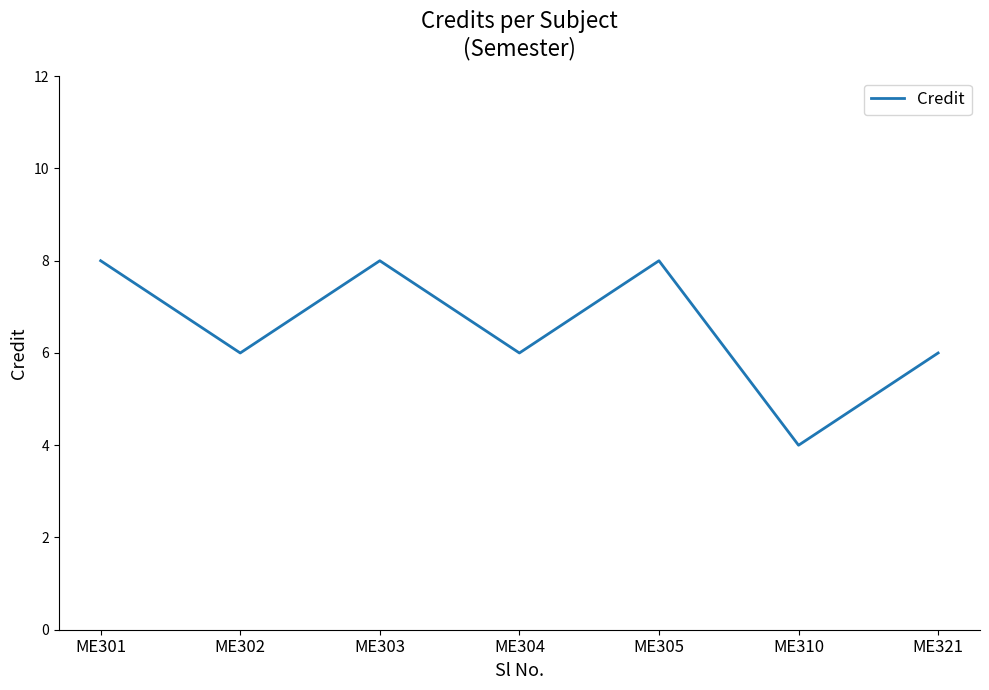

Is it true that the value at ME304 is 8?

False